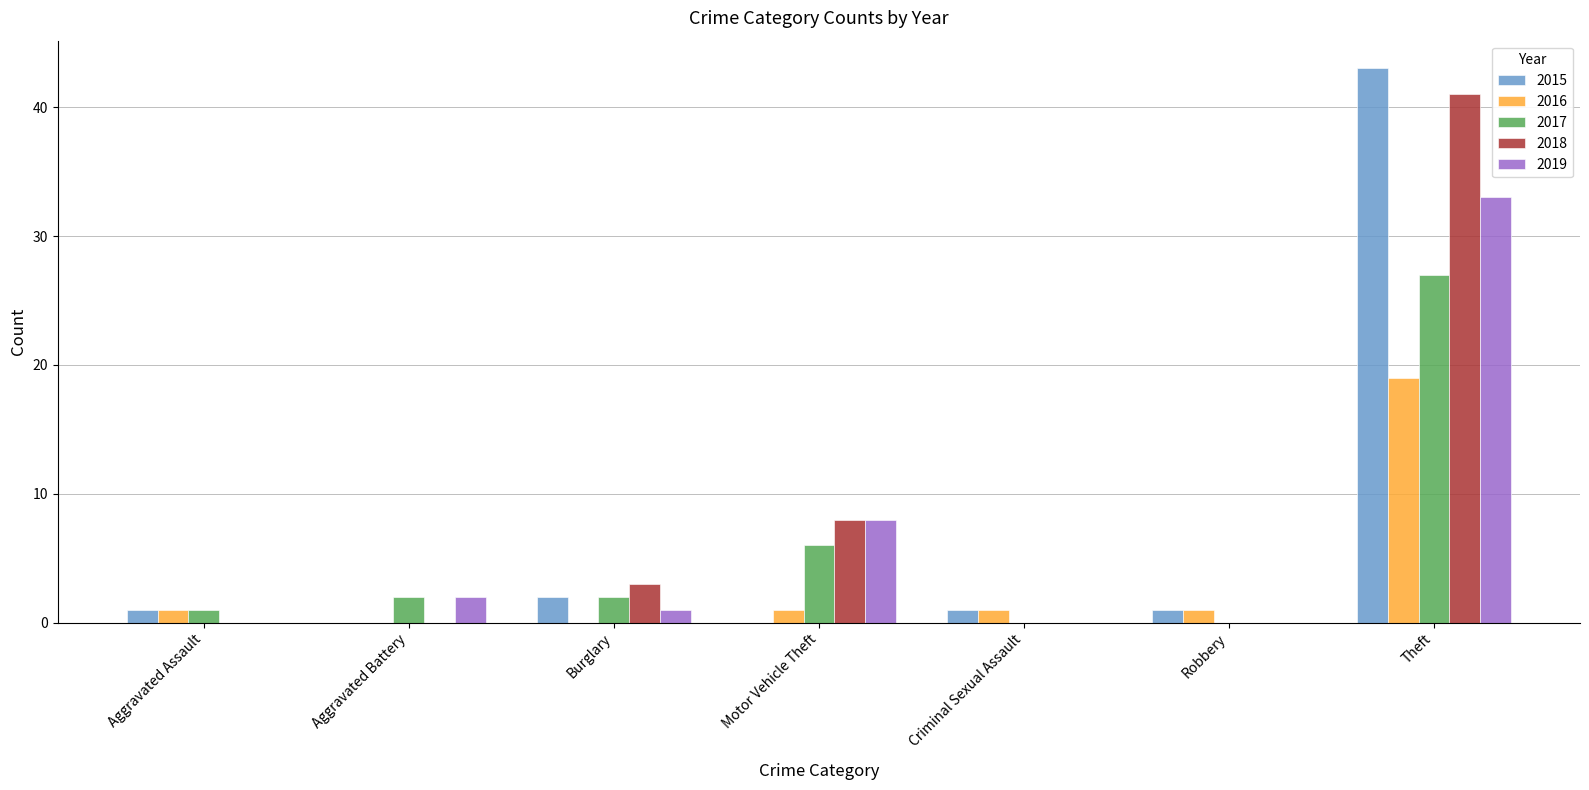

Does the chart contain stacked bars?

No